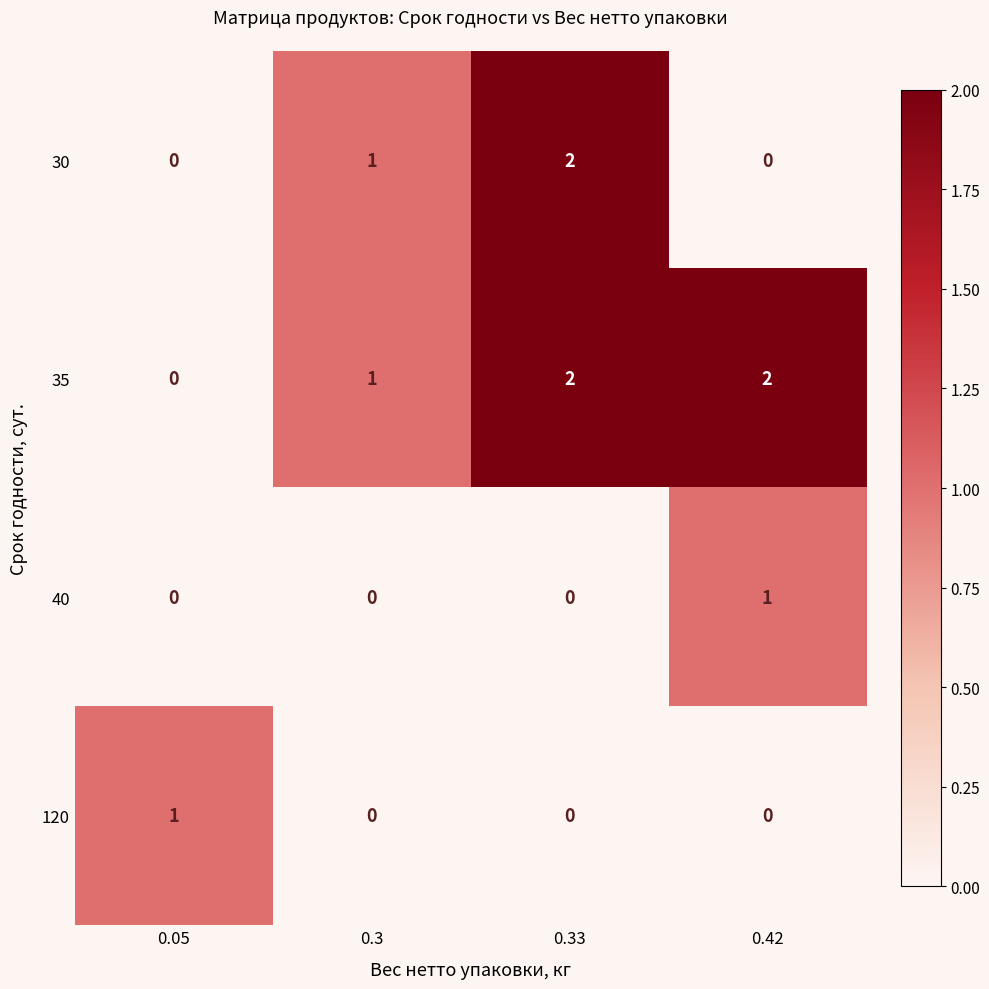

The 35 series shows 2 at 0.33. True or false?

True